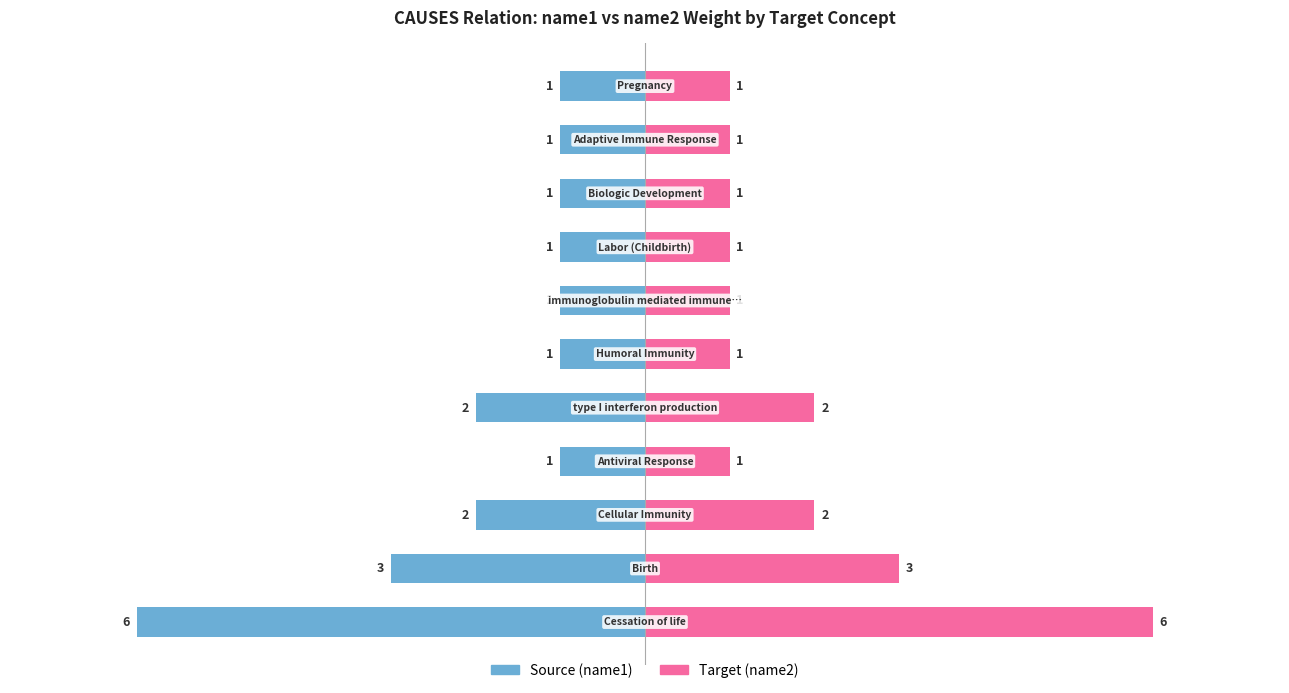

How many series are shown in this chart?

2